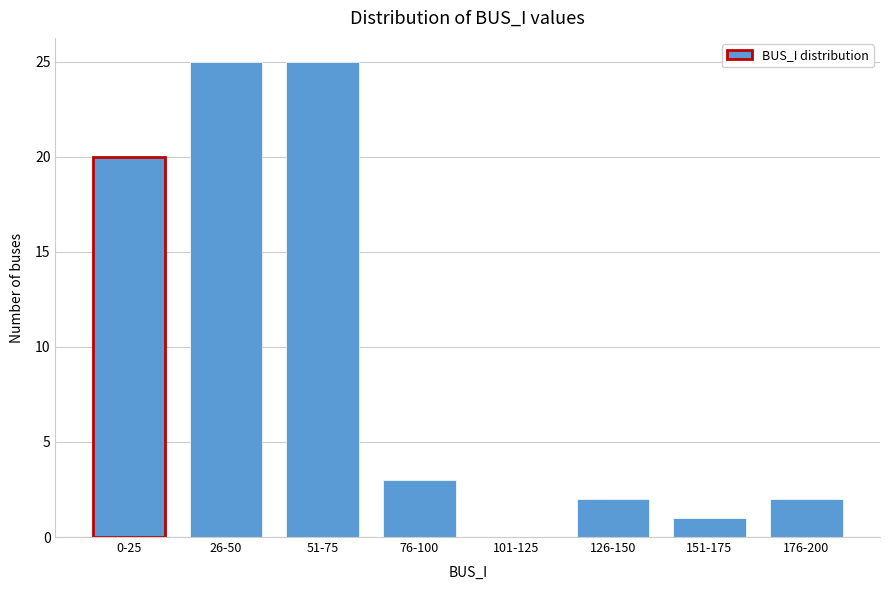

Reading right to left, what are all the values shown in this chart?

176-200=2	151-175=1	126-150=2	101-125=0	76-100=3	51-75=25	26-50=25	0-25=20